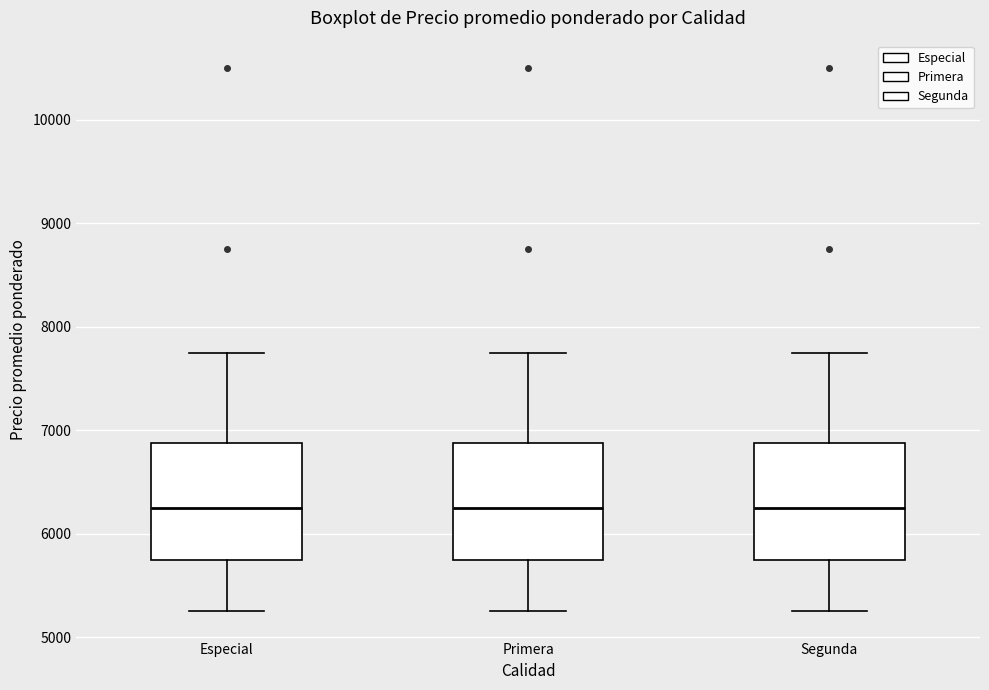

Reading left to right, transcribe this box plot: for each box, give where its median line is, the range the box spans, and where its two whiskers end, as read against the y-axis. The values are not printed on the chart, so give them approximately, as read against the axis.

Especial: median 6300, box 5800 to 6900, whiskers 5300 to 7800
Primera: median 6300, box 5800 to 6900, whiskers 5300 to 7800
Segunda: median 6300, box 5800 to 6900, whiskers 5300 to 7800